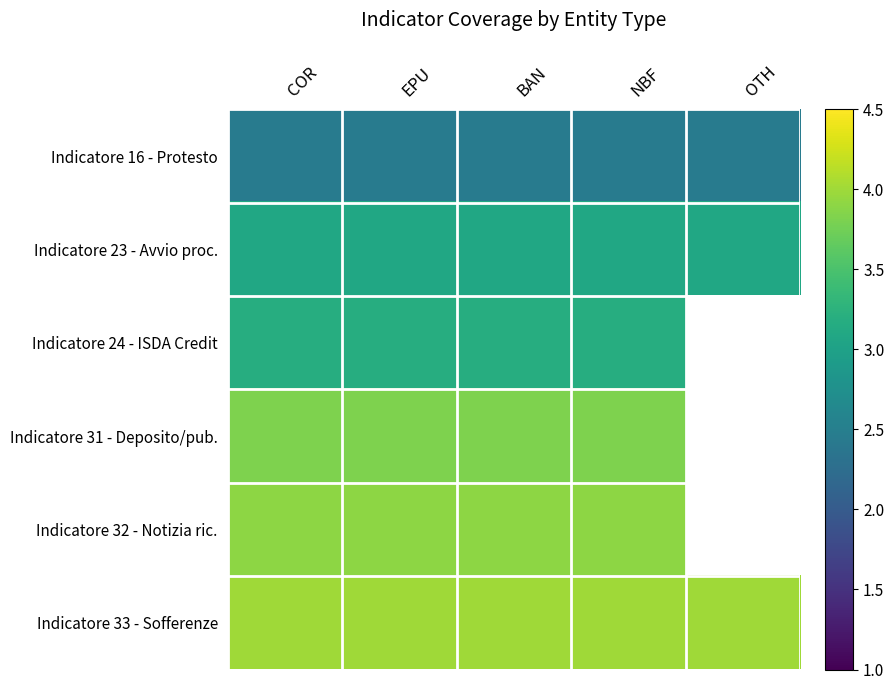

At which label is Indicatore 16 - Protesto closest to 2?

COR